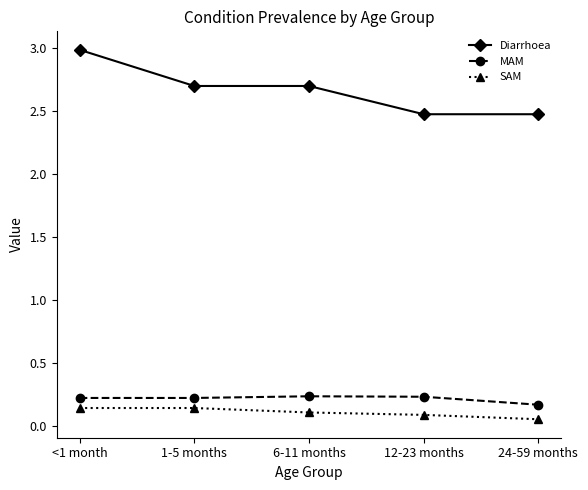

What is the greatest value displayed?

3.0